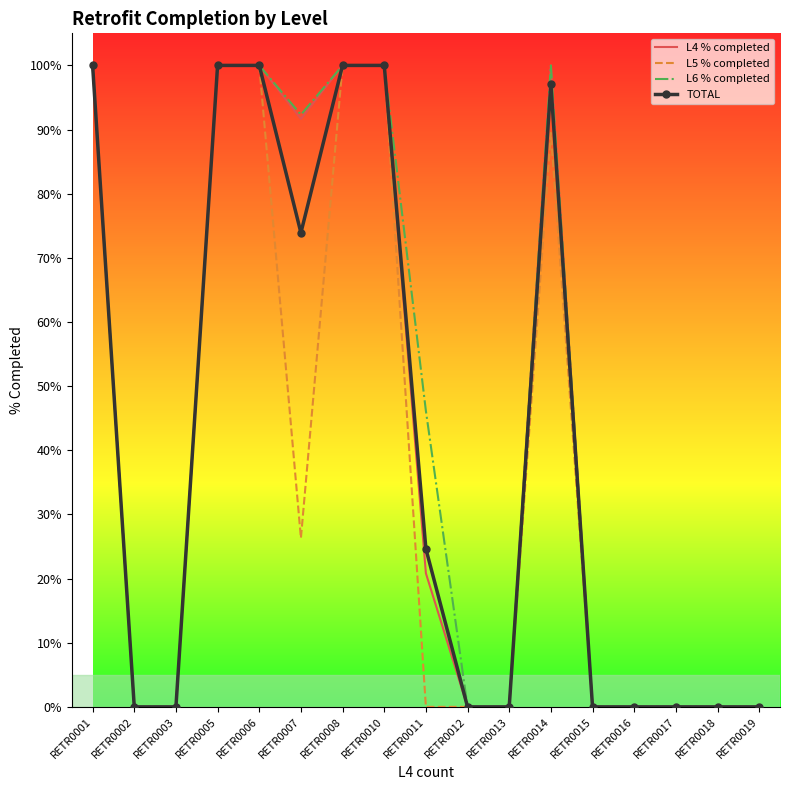

What is the difference between the second highest and minimum values in the L4 % completed series?

1.0